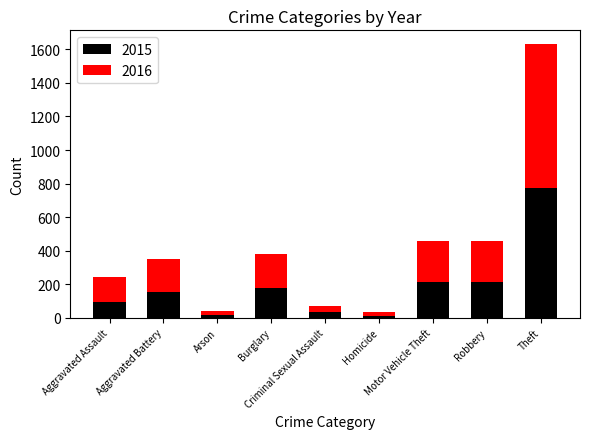

What is the difference between the maximum and minimum values in the 2015 series?

761